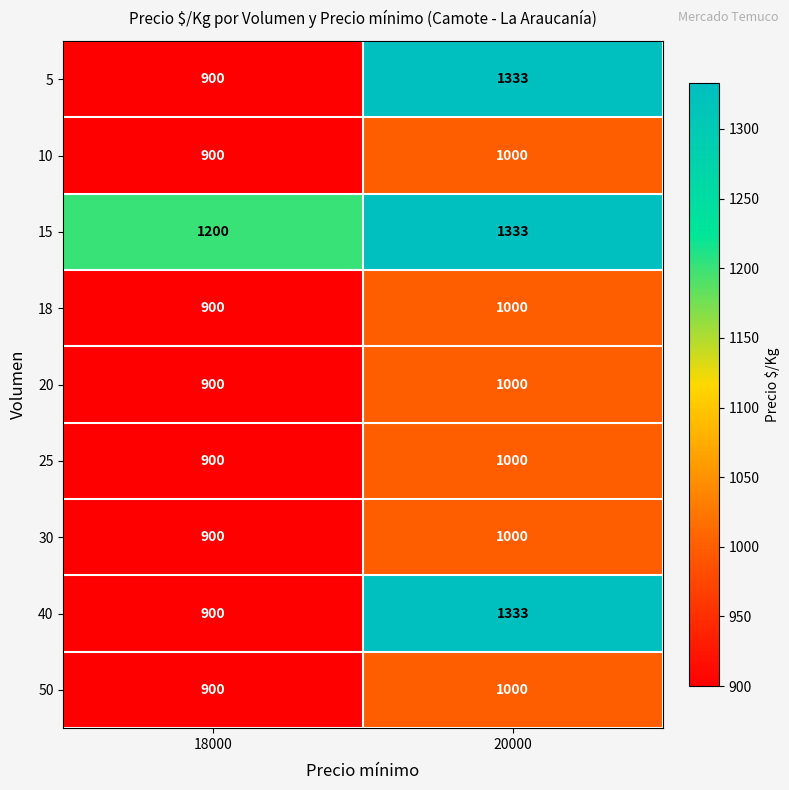

What is the sum of all 20 values?

1900